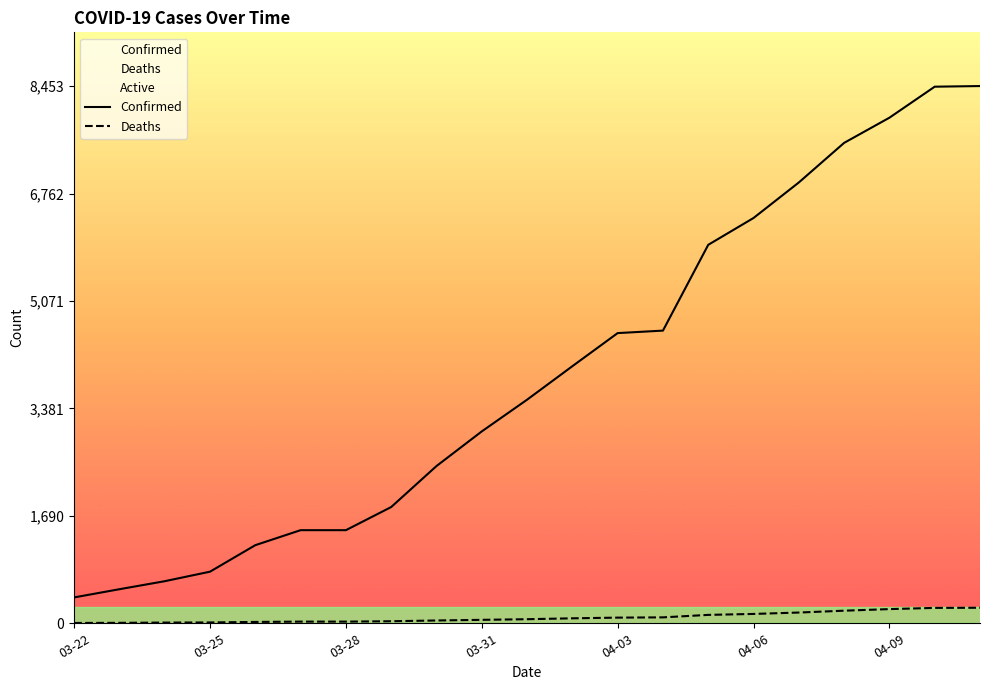

What is the value of the Deaths point at the 21st from the left?

244